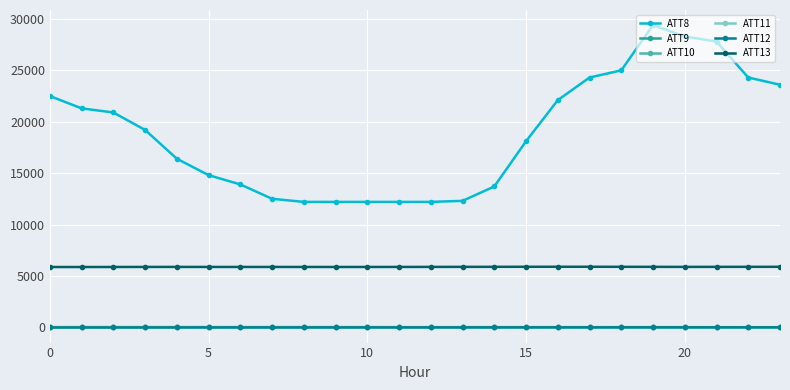

What is the value of the ATT8 point at the 5th from the left?

16400.0